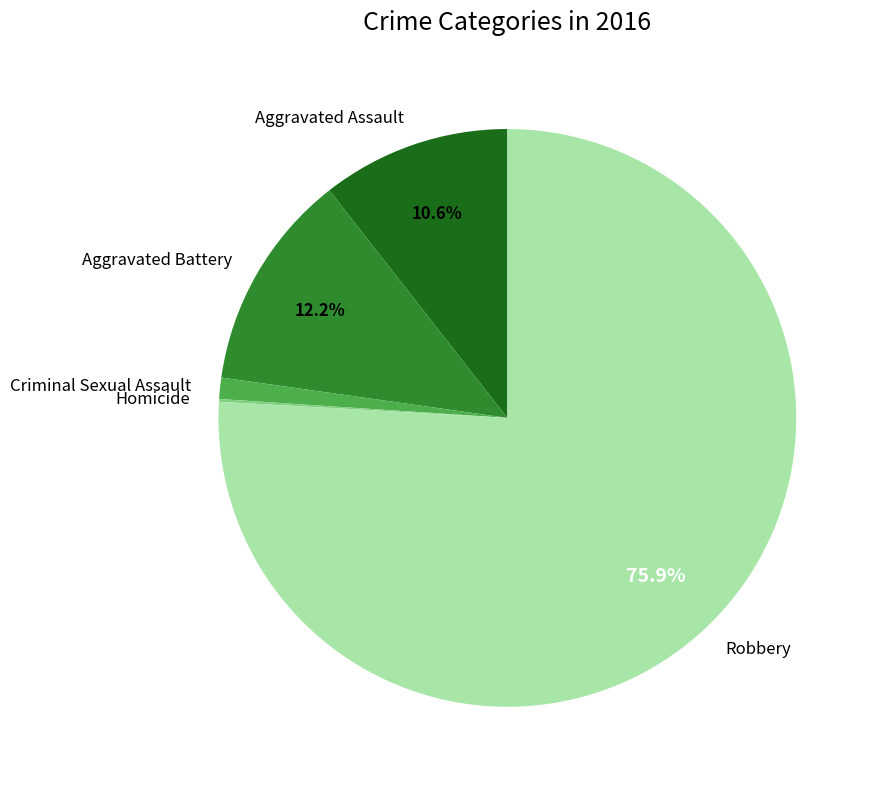

What portion of the pie excludes Aggravated Battery?

87.8%